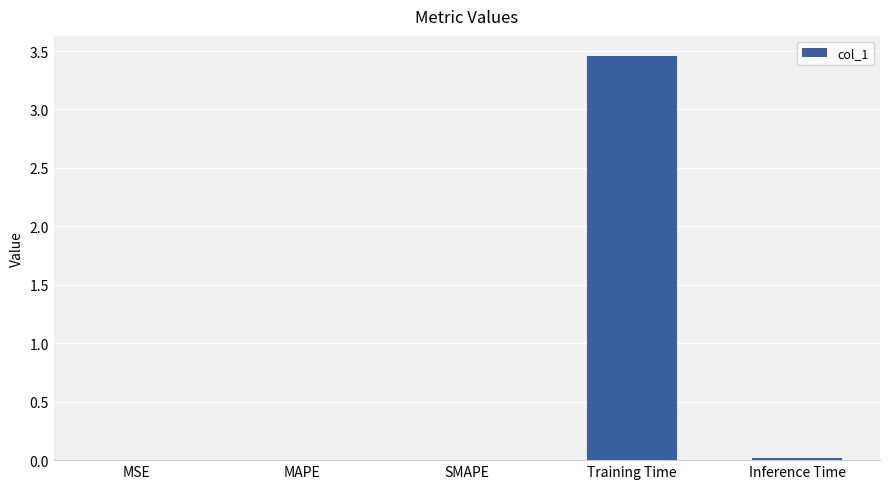

The chart shows a value of 0.0 at Inference Time. True or false?

True